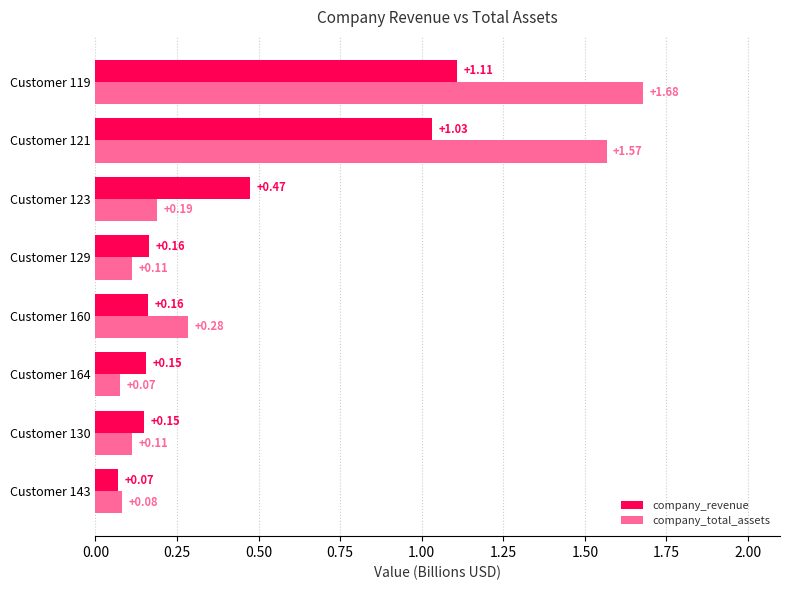

What is the difference between the highest and lowest values at Customer 119?

0.6